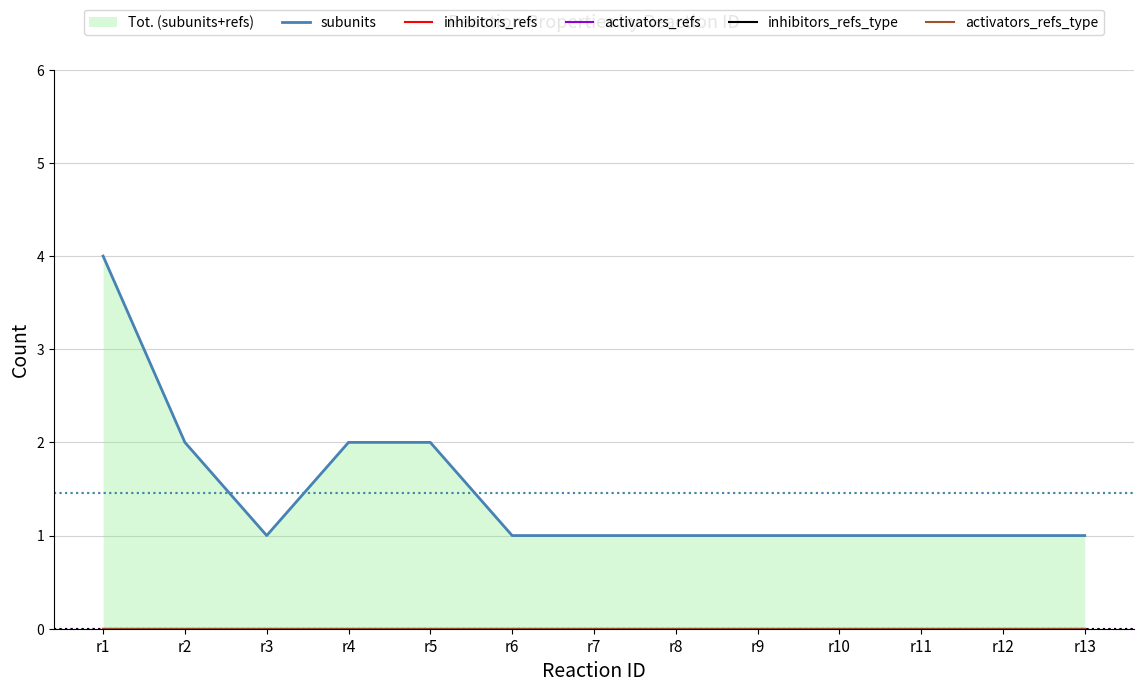

True or false: subunits has more than 2 points higher than both neighbors.

False